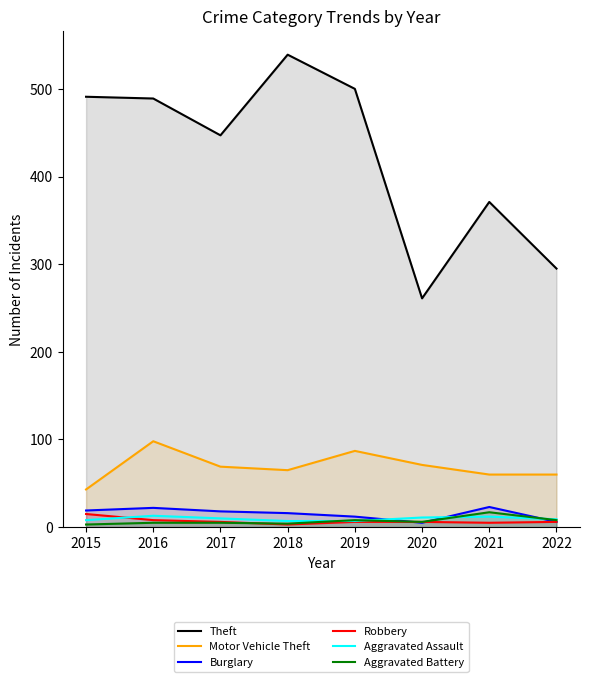

Reading left to right, transcribe all the data shown in this chart.

Theft: 491	489	447	539	500	261	371	295
Motor Vehicle Theft: 43	98	69	65	87	71	60	60
Burglary: 19	22	18	16	12	5	23	6
Robbery: 15	8	6	3	6	6	5	6
Aggravated Assault: 8	13	10	7	7	11	12	9
Aggravated Battery: 3	5	5	4	8	6	17	8